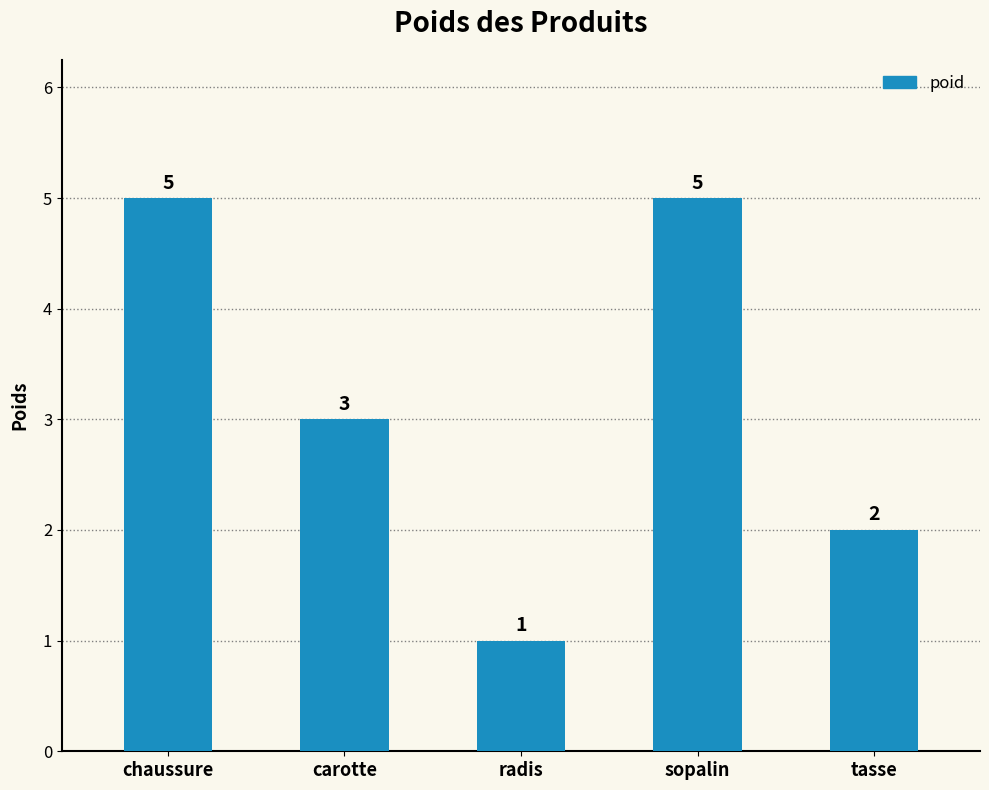

Approximately how many times larger is the value at radis compared to chaussure?

0.2